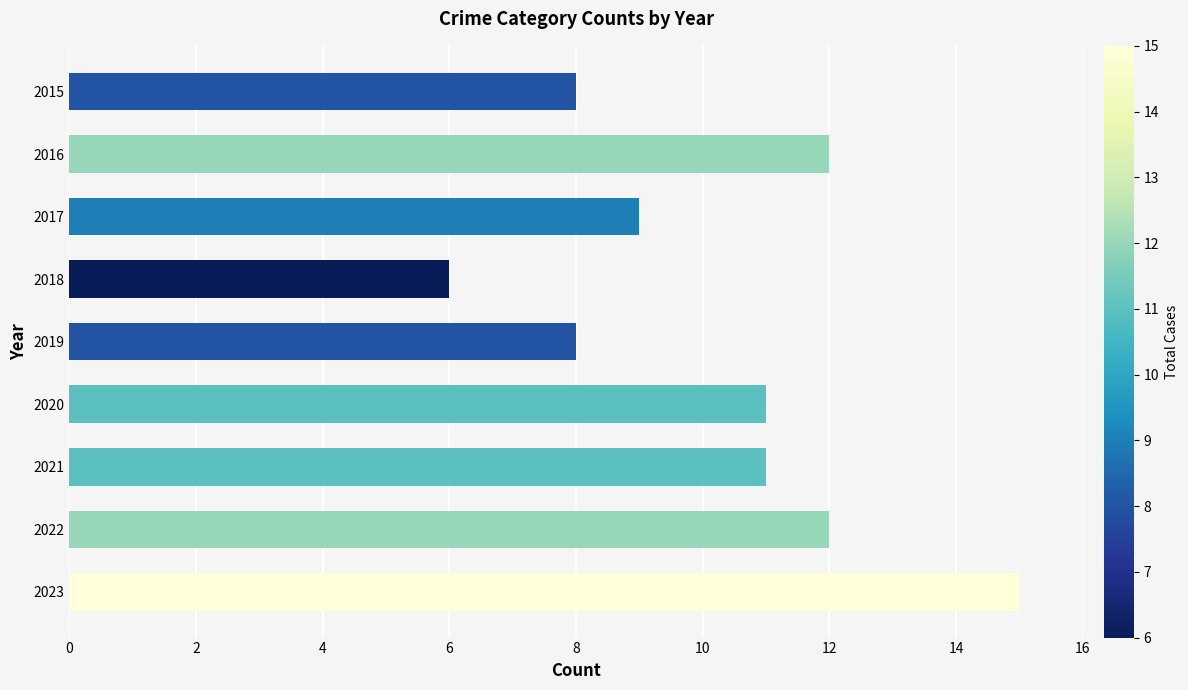

The value at 2022 is 12. True or false?

True